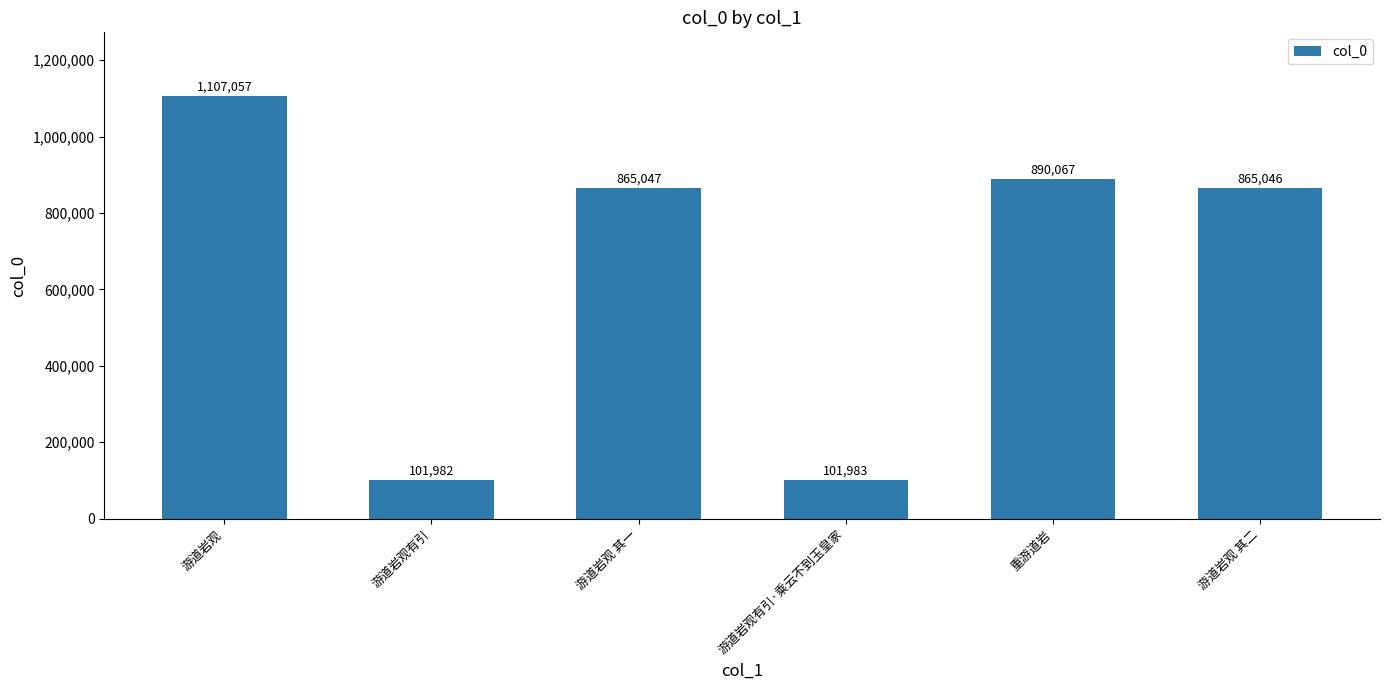

Rank the categories by value from highest to lowest.

游道岩观, 重游道岩, 游道岩观 其一, 游道岩观 其二, 游道岩观有引·乘云不到玉皇家, 游道岩观有引